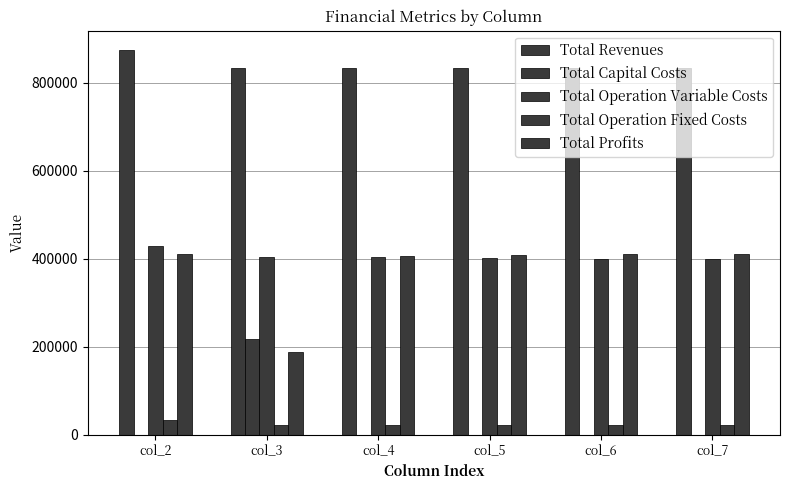

Reading left to right, what are all the values shown in this chart?

Total Revenues: col_2=874141.4	col_3=833050.2	col_4=833050.2	col_5=833050.2	col_6=833050.2	col_7=833050.2
Total Capital Costs: col_2=0.0	col_3=216800.0	col_4=0.0	col_5=0.0	col_6=0.0	col_7=0.0
Total Operation Variable Costs: col_2=429718.0	col_3=404374.8	col_4=402982.0	col_5=401587.3	col_6=400190.7	col_7=398792.1
Total Operation Fixed Costs: col_2=33627.6	col_3=22782.7	col_4=22782.7	col_5=22782.7	col_6=22782.7	col_7=22782.7
Total Profits: col_2=410795.8	col_3=189092.8	col_4=407285.5	col_5=408680.2	col_6=410076.9	col_7=411475.5